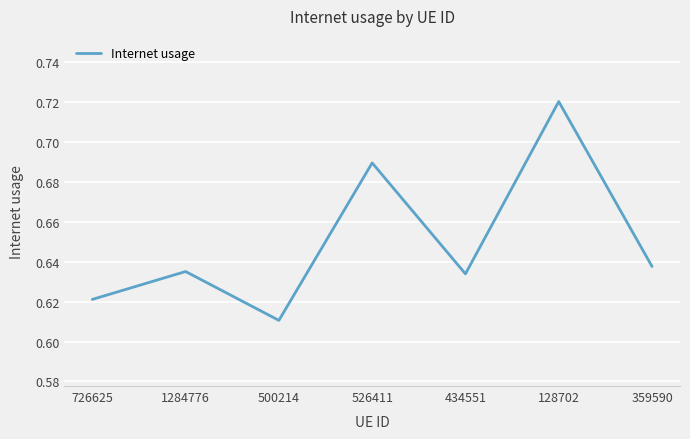

At which label is the value closest to 0?

500214